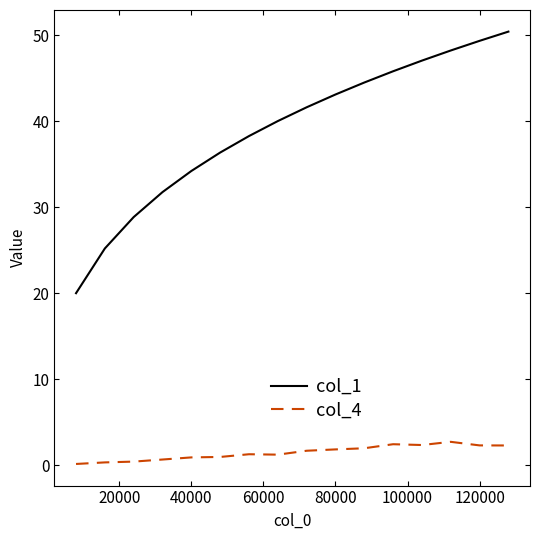

Which series has the largest total across all categories?

col_1